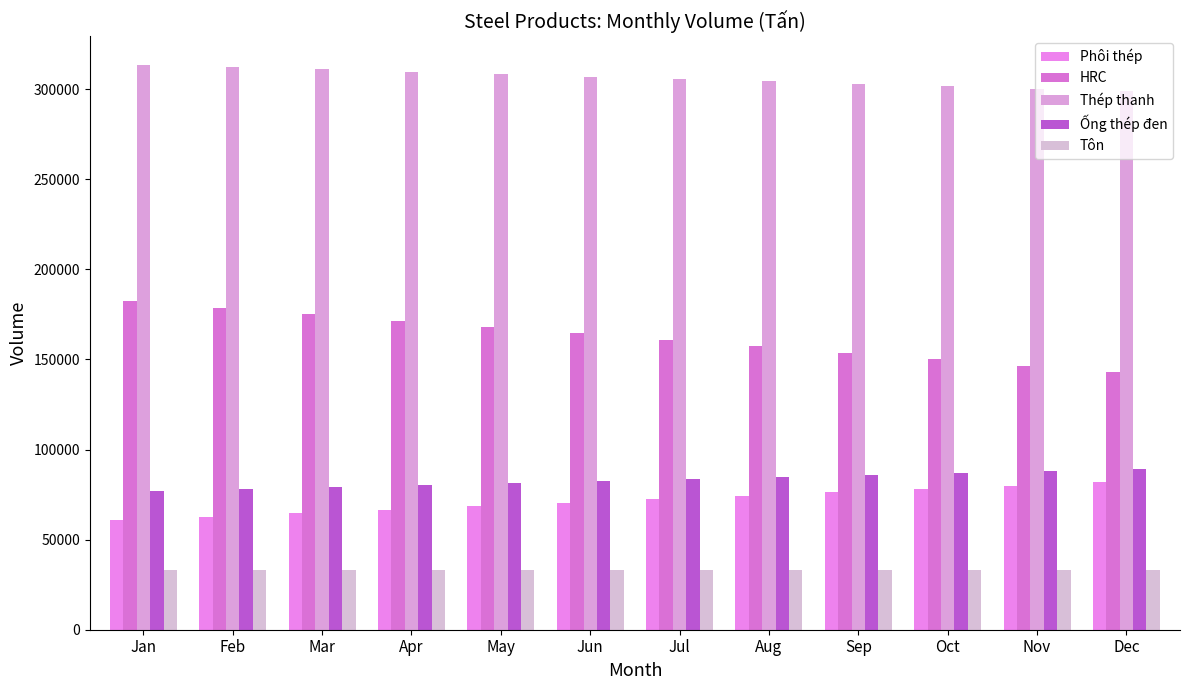

Which series has the largest total across all categories?

Thép thanh